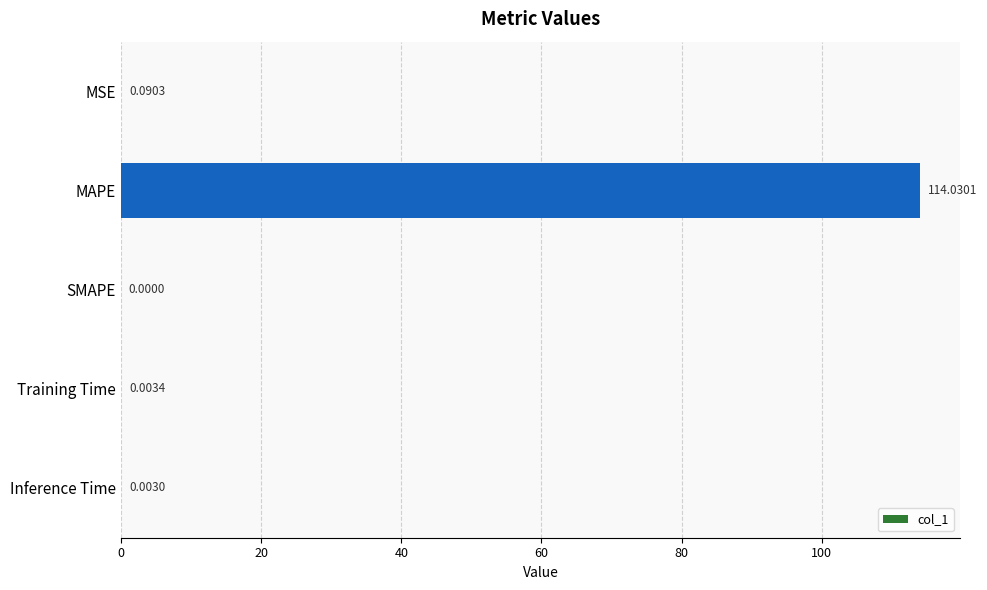

What is the average value?

22.8